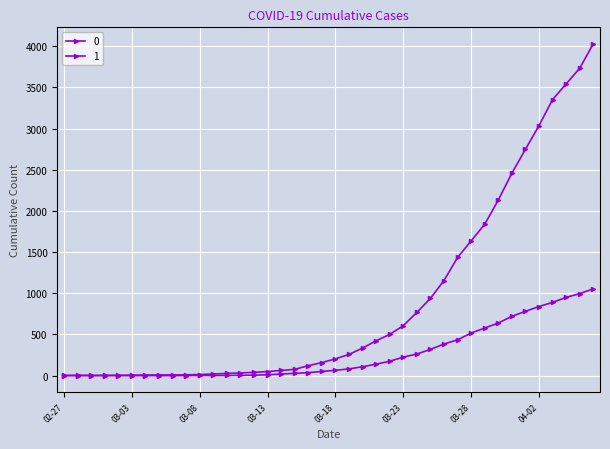

True or false: 0 has more than 1 interior local peaks.

False